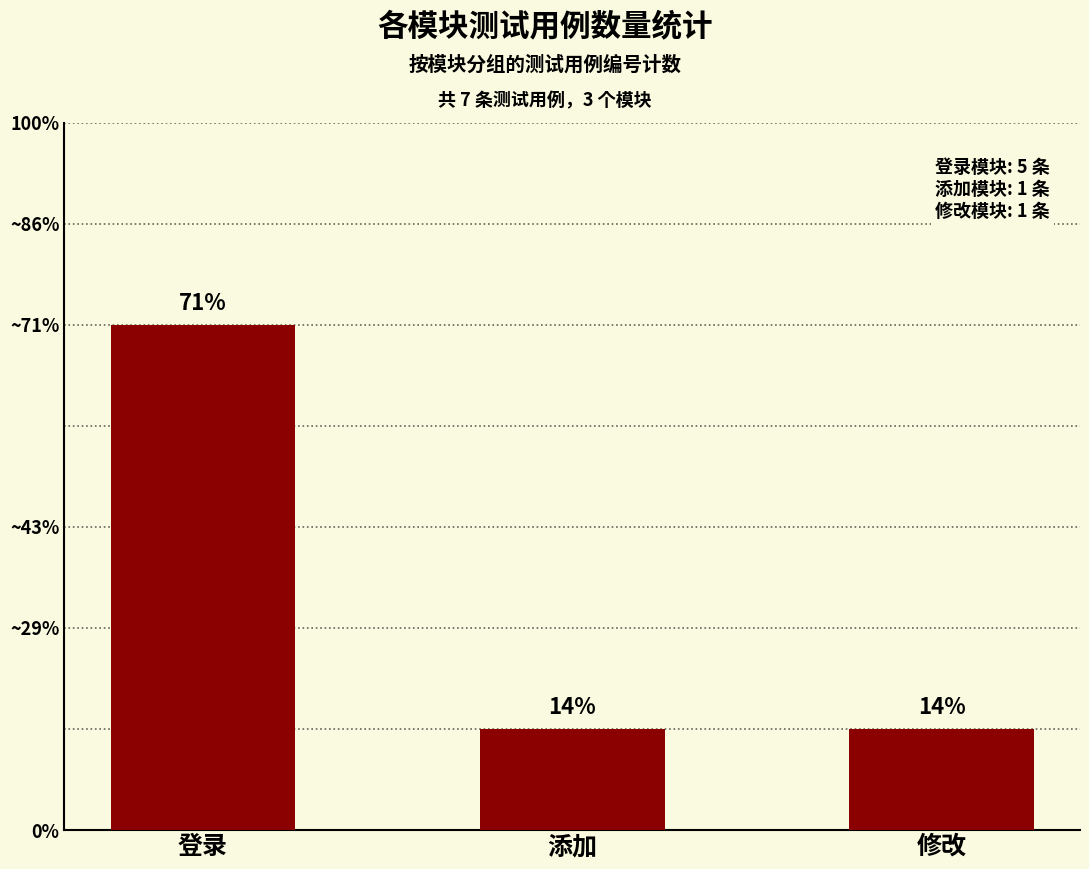

Does the chart contain any negative values?

No